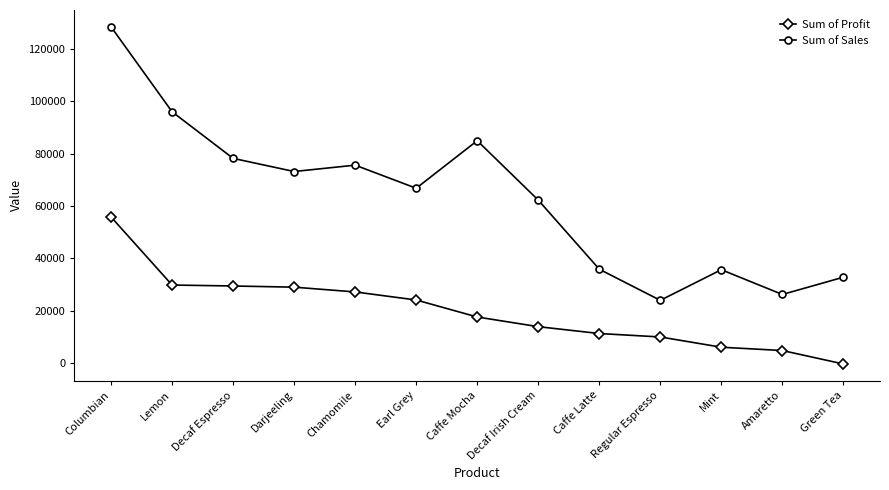

How many categories are shown in the chart?

13